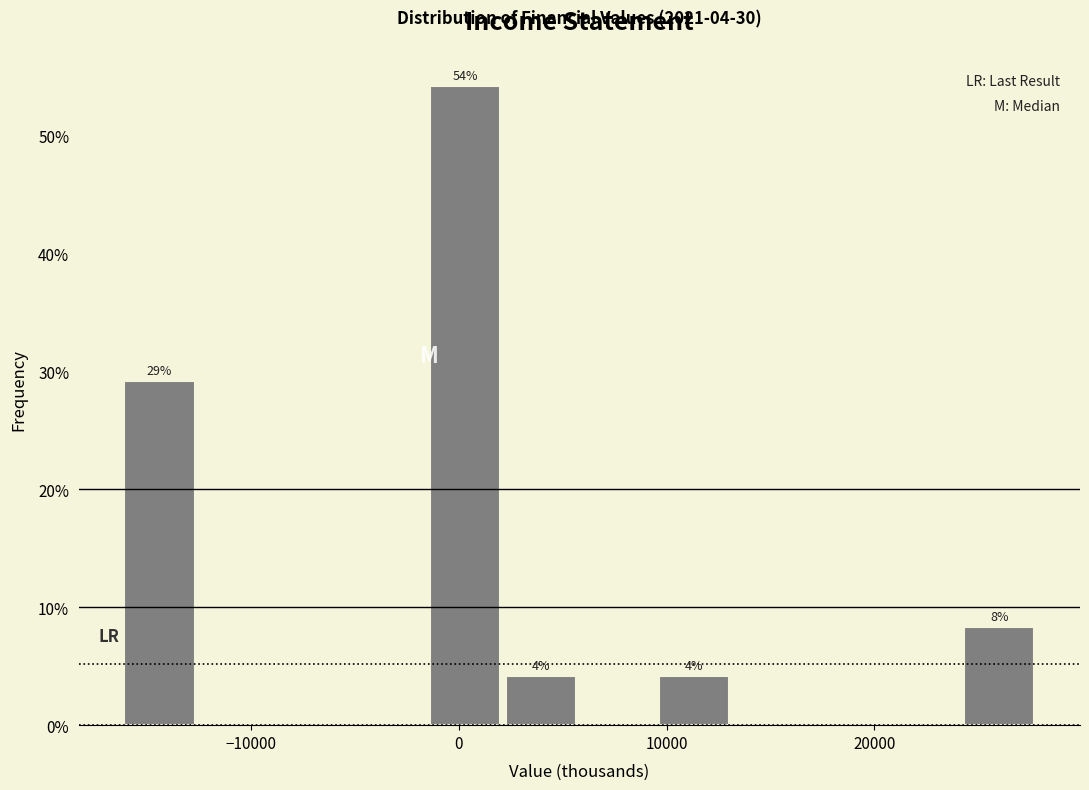

Read against the x-axis, roughly where is the centre of the tallest bar?

0